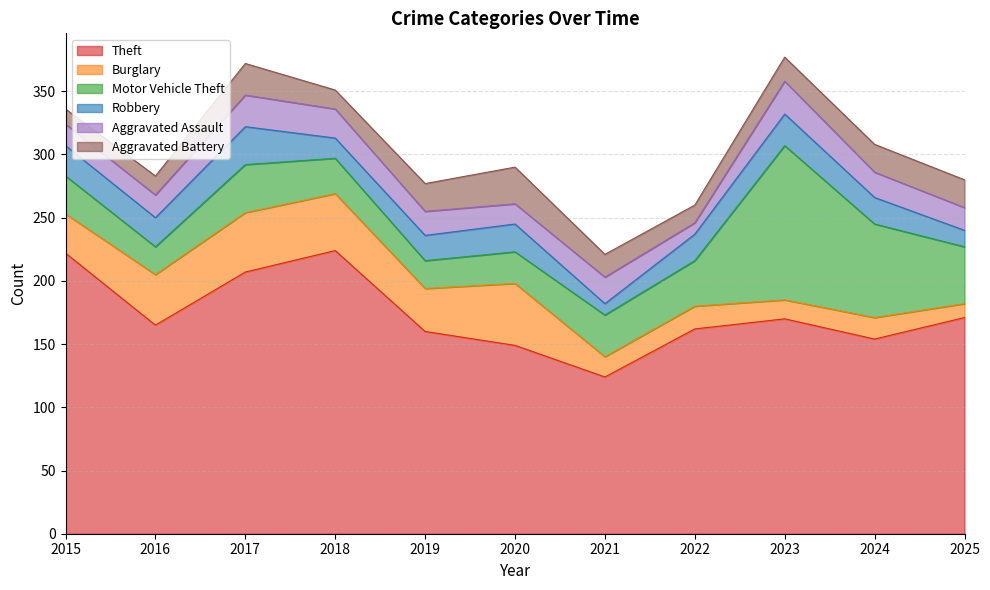

Is it true that Motor Vehicle Theft equals 25 at 2020?

True